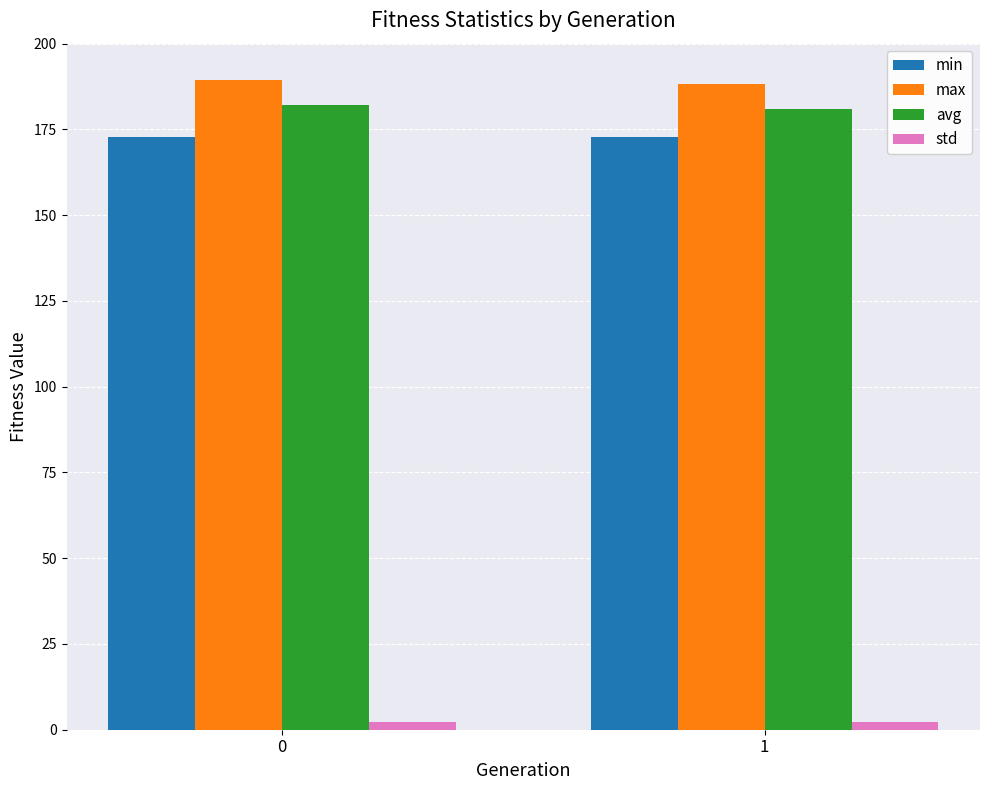

Is the value of max at 1 greater than the value of min at 0?

Yes